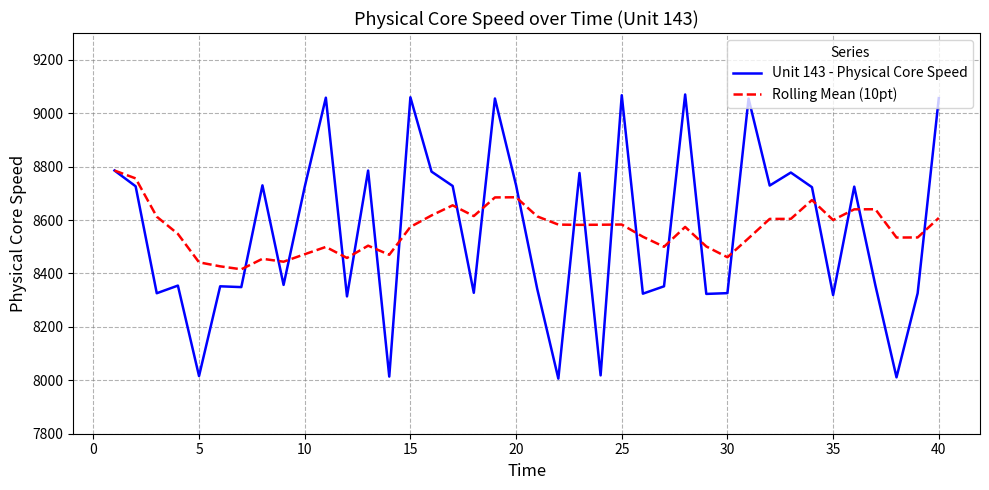

Rank the series by their maximum value, from highest to lowest.

Unit 143 - Physical Core Speed, Rolling Mean (10pt)